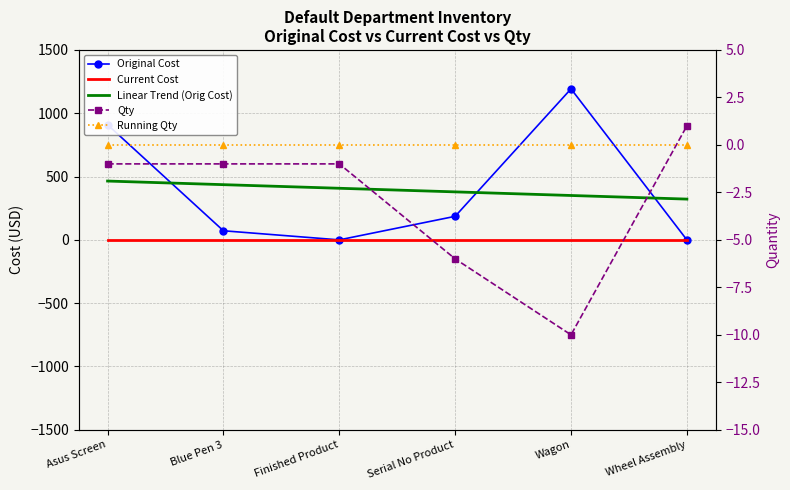

True or false: Running Qty and Original Cost intersect in this chart.

False